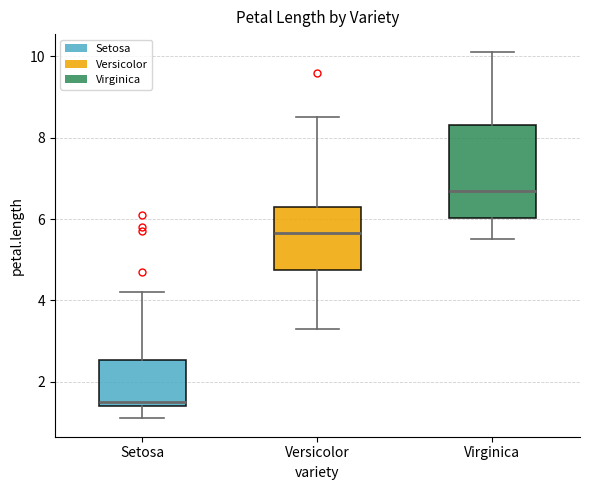

Reading left to right, transcribe this box plot: for each box, give where its median line is, the range the box spans, and where its two whiskers end, as read against the y-axis. The values are not printed on the chart, so give them approximately, as read against the axis.

Setosa: median 1.6, box 1.4 to 2.6, whiskers 1.2 to 4.2
Versicolor: median 5.6, box 4.8 to 6.4, whiskers 3.4 to 8.6
Virginica: median 6.8, box 6.0 to 8.4, whiskers 5.6 to 10.2